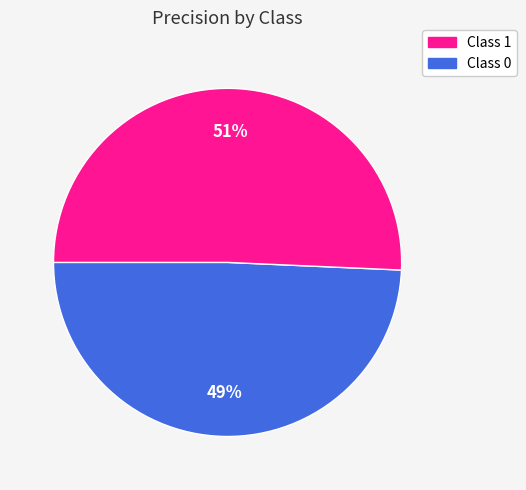

To the nearest percent, what is the average slice percentage?

50%